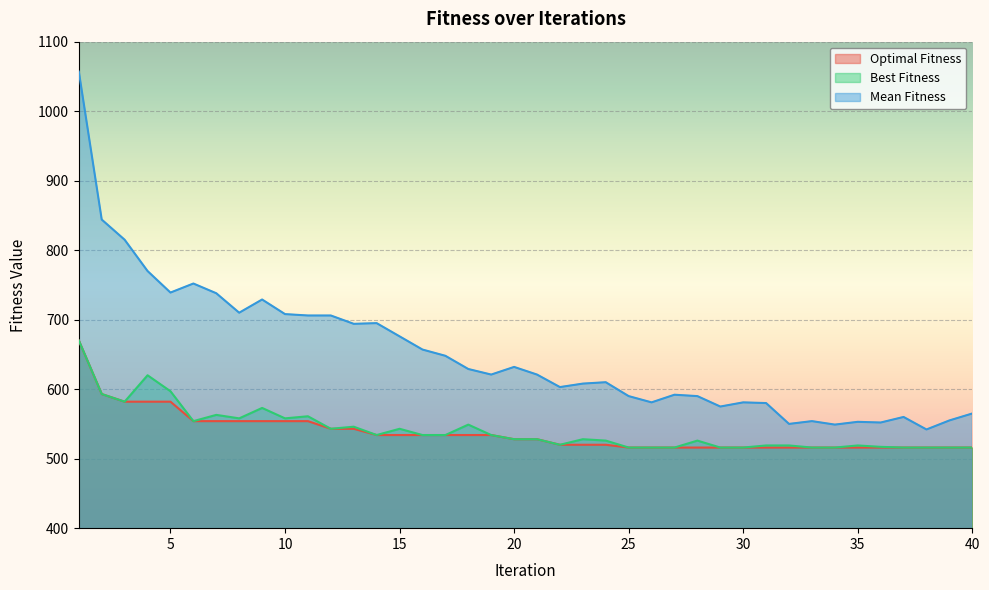

Is the value of Mean Fitness at 40 greater than the value of Best Fitness at 15?

Yes